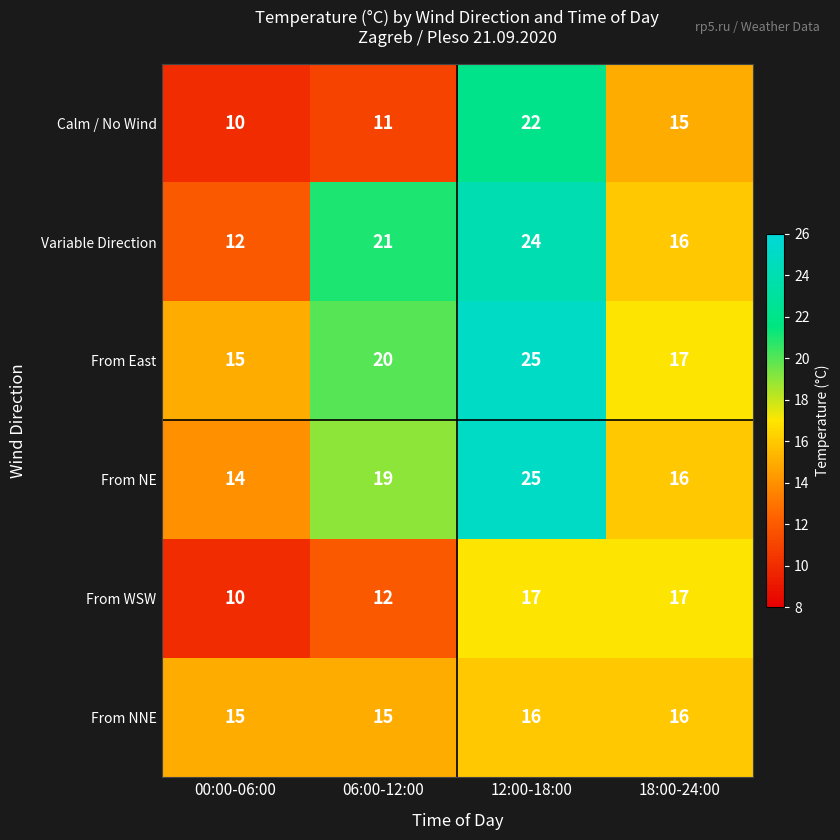

True or false: Calm / No Wind has a value of 8 at 18:00-24:00.

False